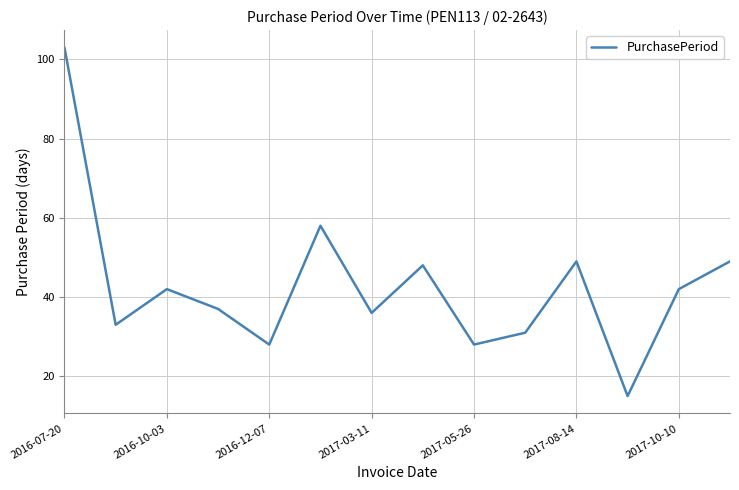

What is the minimum value shown in the chart?

15